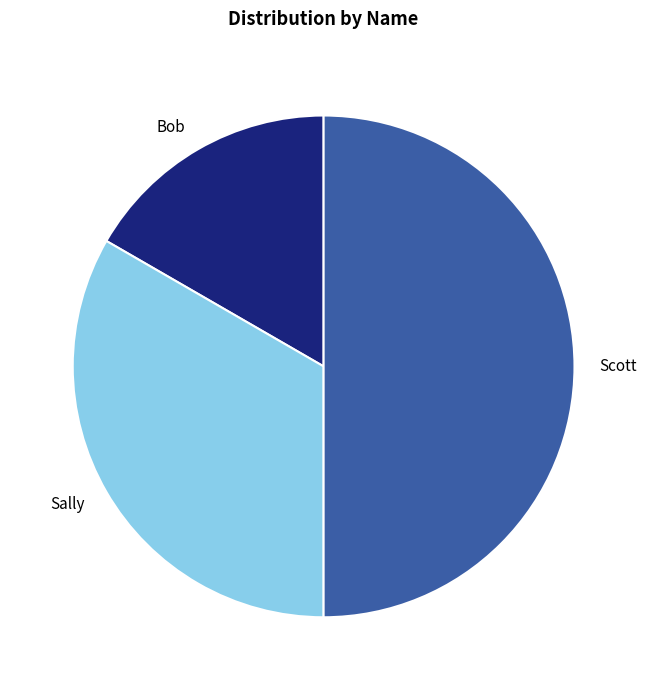

Is it true that Sally is 33% of the pie?

True